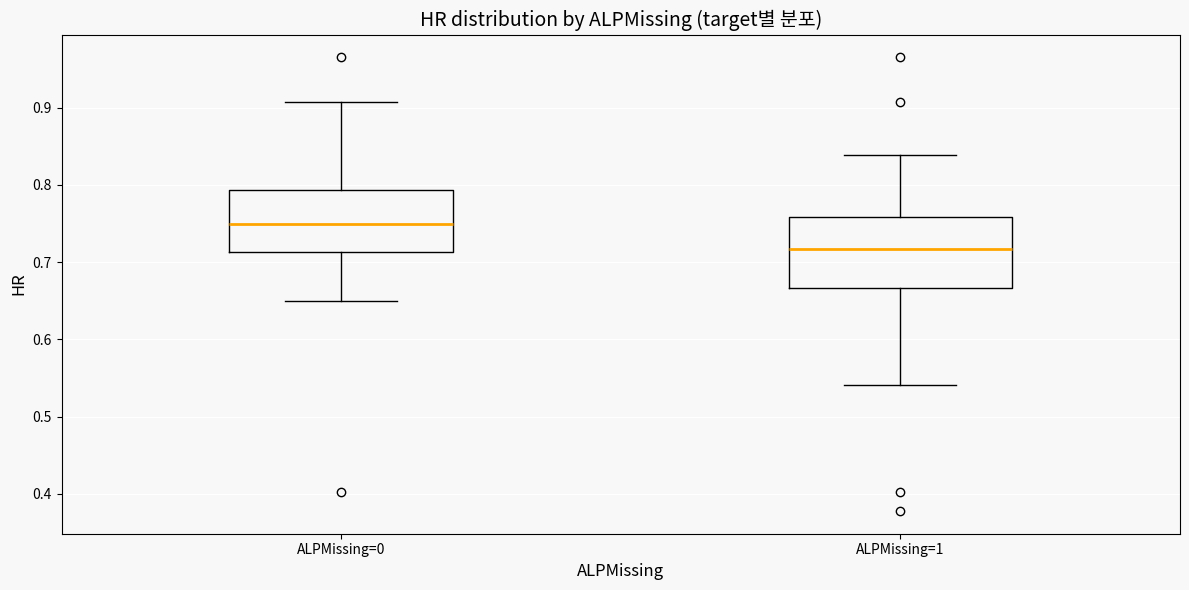

Where does the median line of the box for ALPMissing=1 sit on the y-axis? The values are not printed on the chart, so give them approximately, as read against the axis.

0.72